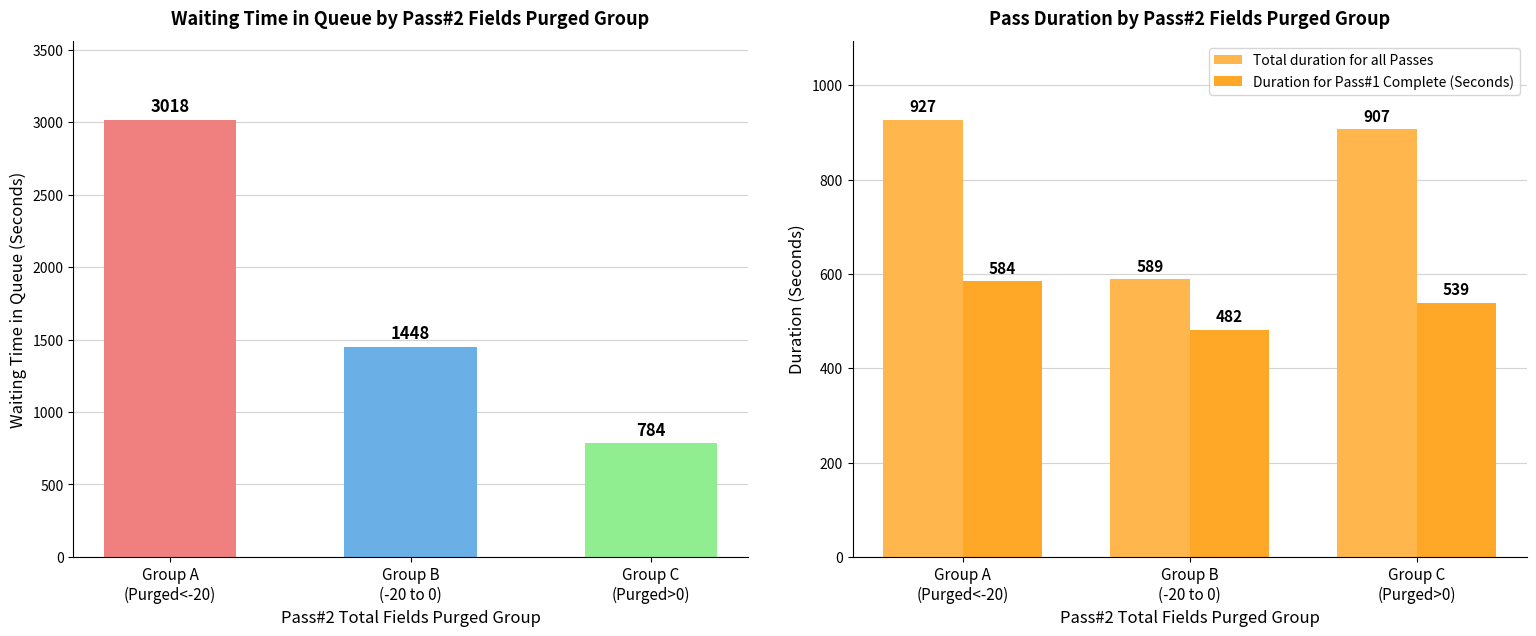

Which series has the largest total across all categories?

Waiting Time in Queue (in Seconds)